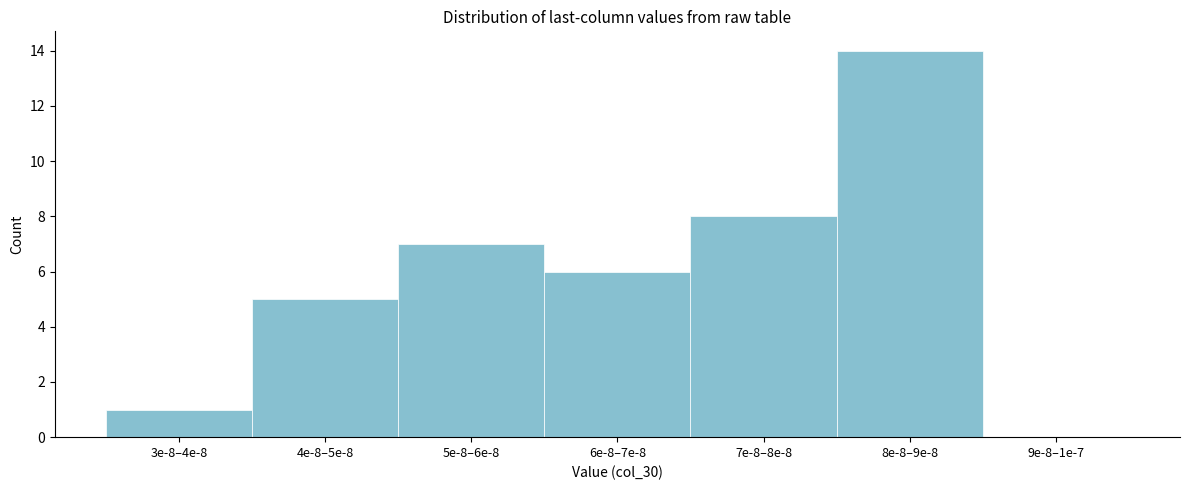

Reading left to right, transcribe all the data shown in this chart.

3e-8–4e-8=1	4e-8–5e-8=5	5e-8–6e-8=7	6e-8–7e-8=6	7e-8–8e-8=8	8e-8–9e-8=14	9e-8–1e-7=0